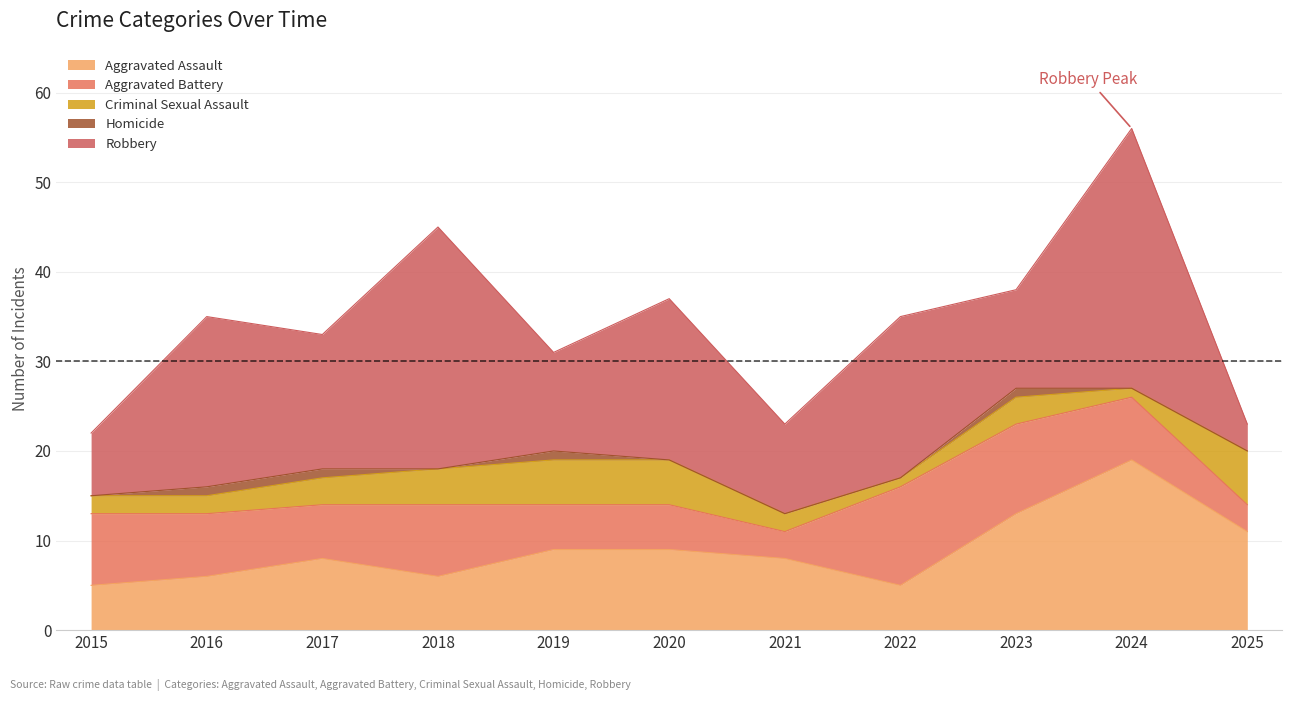

How many interior local valleys does the Aggravated Battery series have?

2